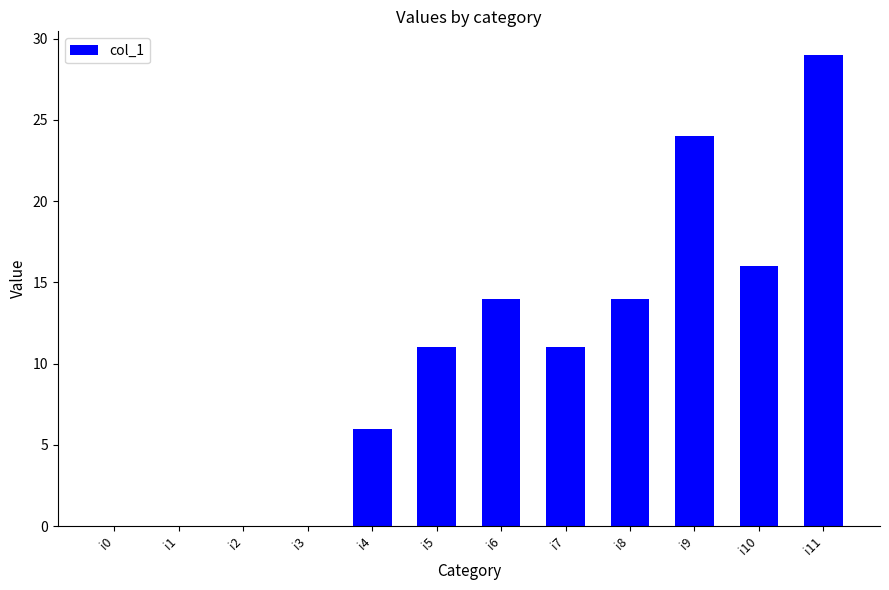

What is the sum of the values at i1 and i7?

11